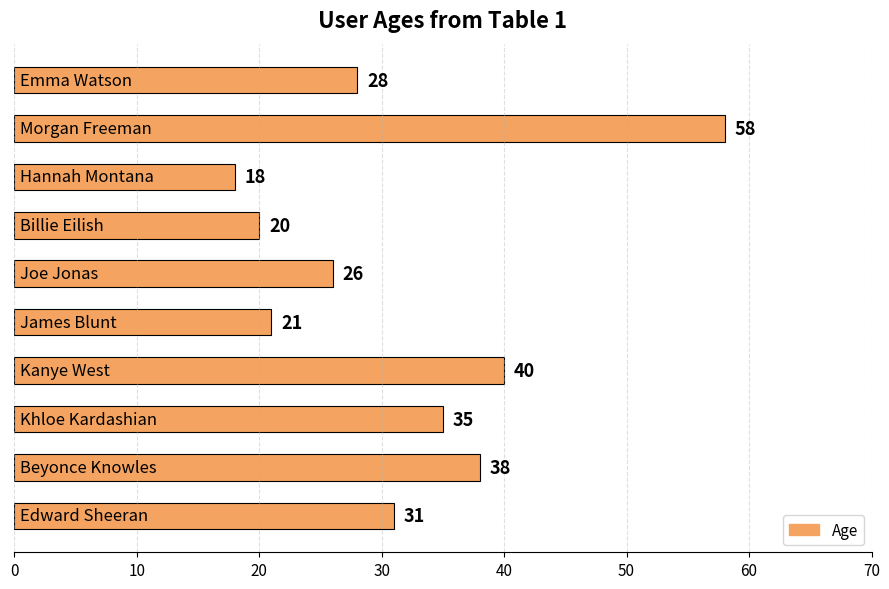

What is the sum of all values?

315